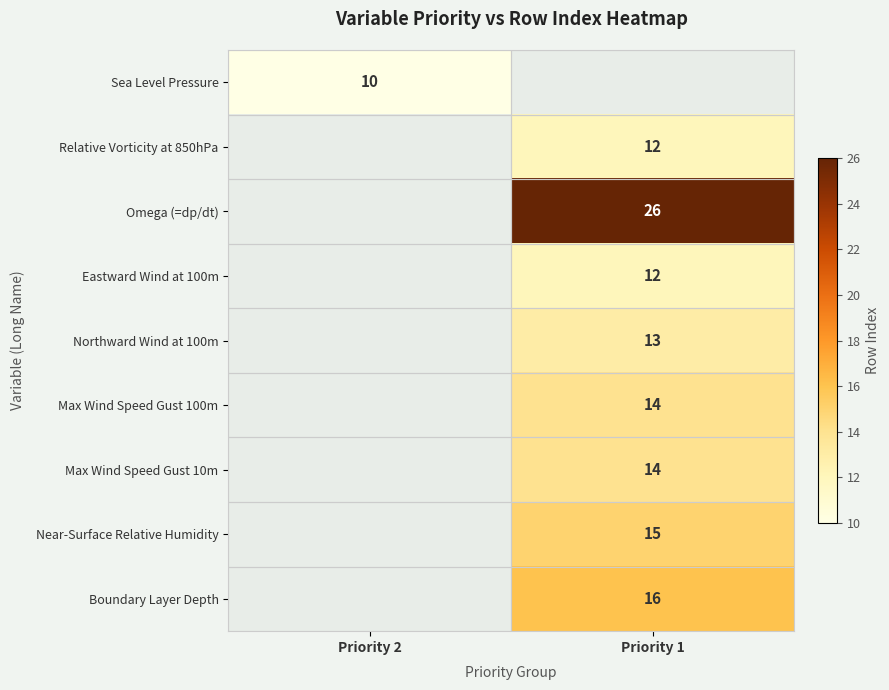

The value of Relative Vorticity at 850hPa at Priority 1 is 4. True or false?

False